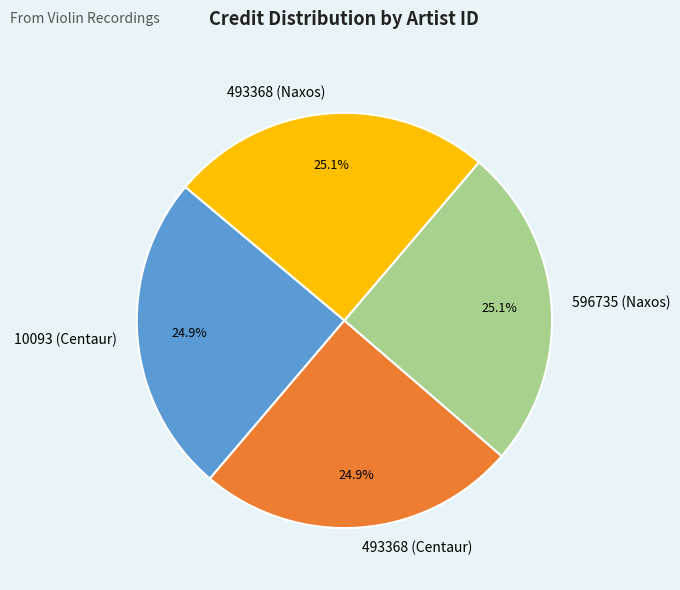

Count the number of slices in the pie.

4